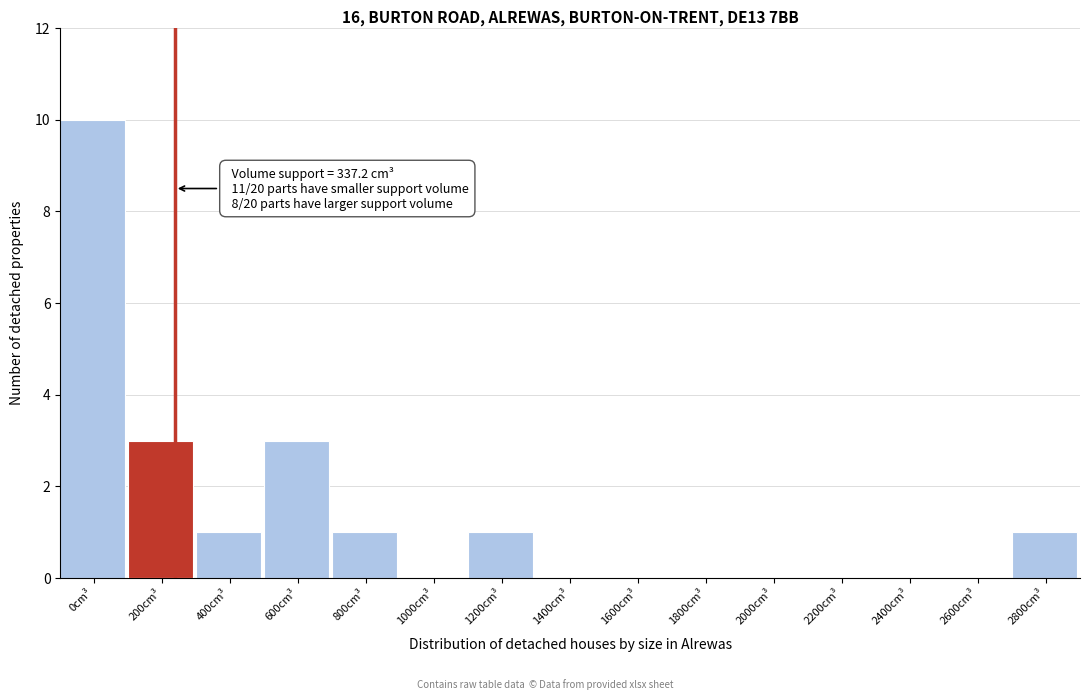

Reading right to left, transcribe all the data shown in this chart.

2800cm³=1	2600cm³=0	2400cm³=0	2200cm³=0	2000cm³=0	1800cm³=0	1600cm³=0	1400cm³=0	1200cm³=1	1000cm³=0	800cm³=1	600cm³=3	400cm³=1	200cm³=3	0cm³=10